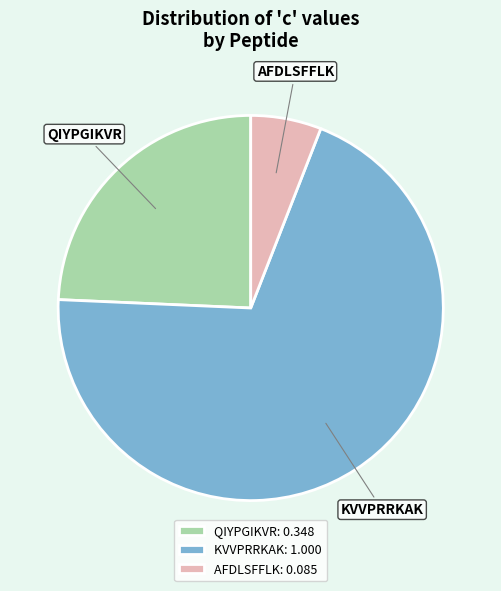

Is there a majority slice in this chart?

Yes